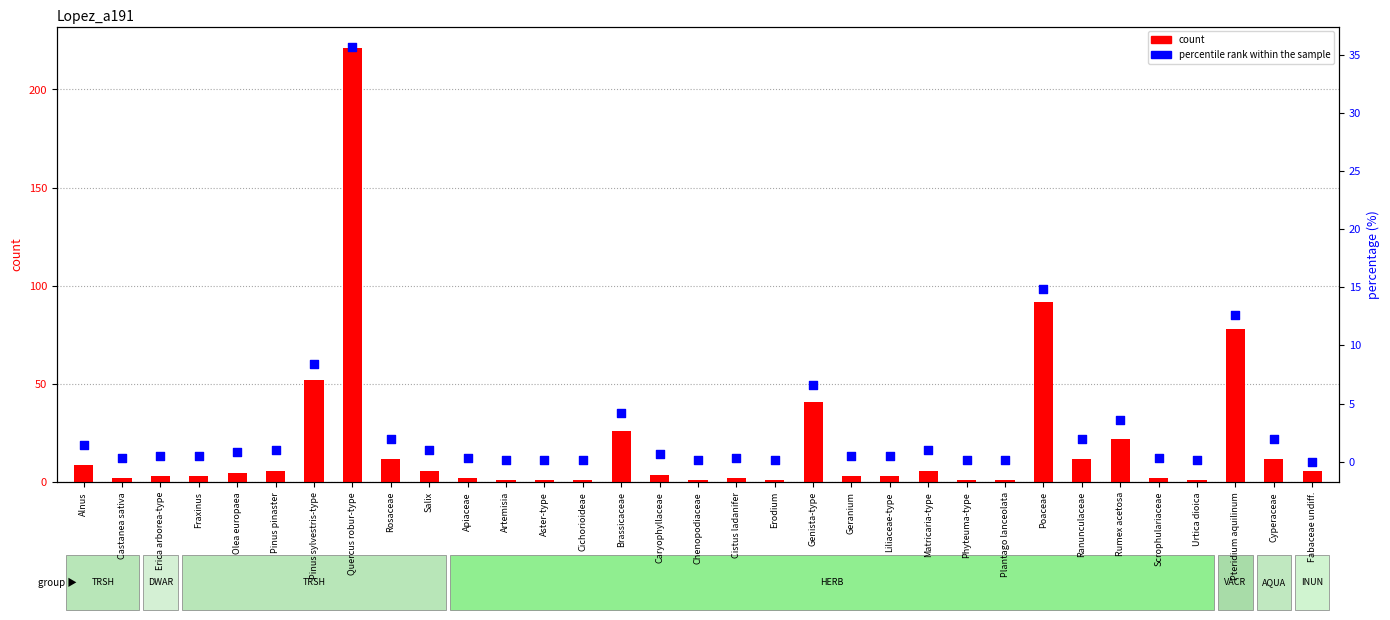

Which series contains the lowest Y value?

percentile rank within the sample